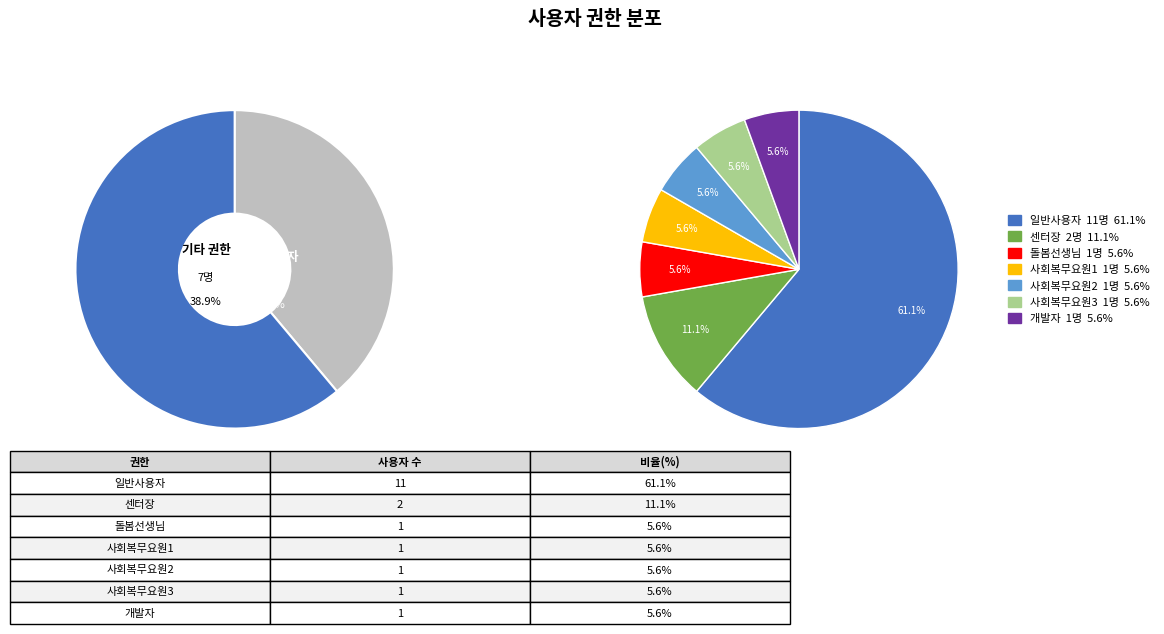

To the nearest percent, what is the difference between the 센터장 and 사회복무요원1 slice percentages?

6%